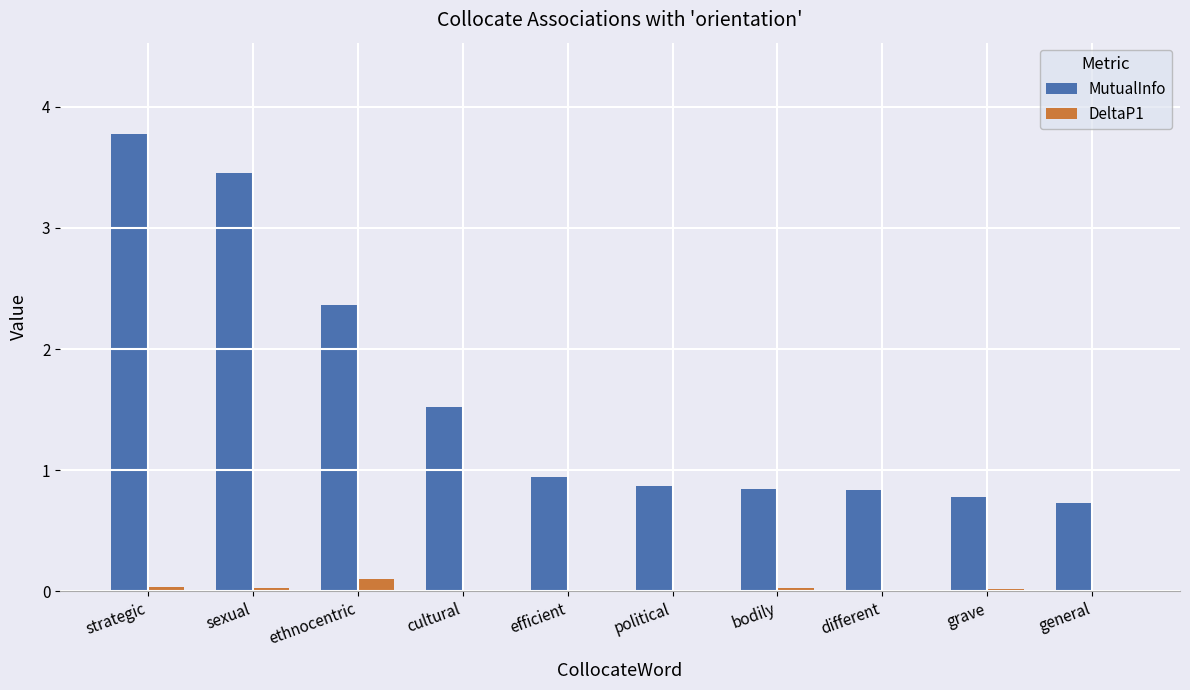

What is the sum of all MutualInfo values?

16.1